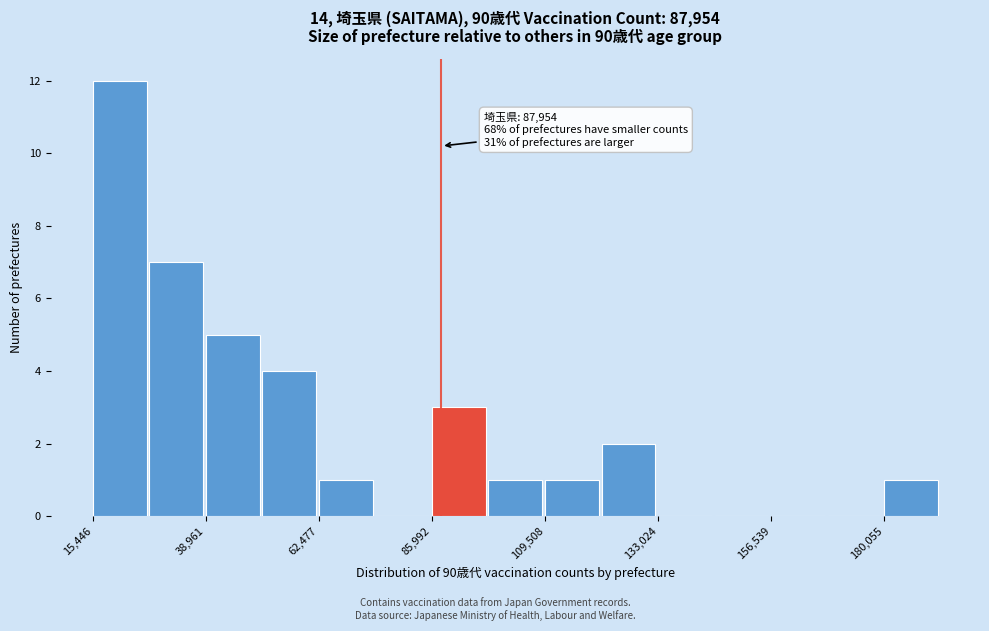

Read against the x-axis, roughly where is the centre of the tallest bar?

20000